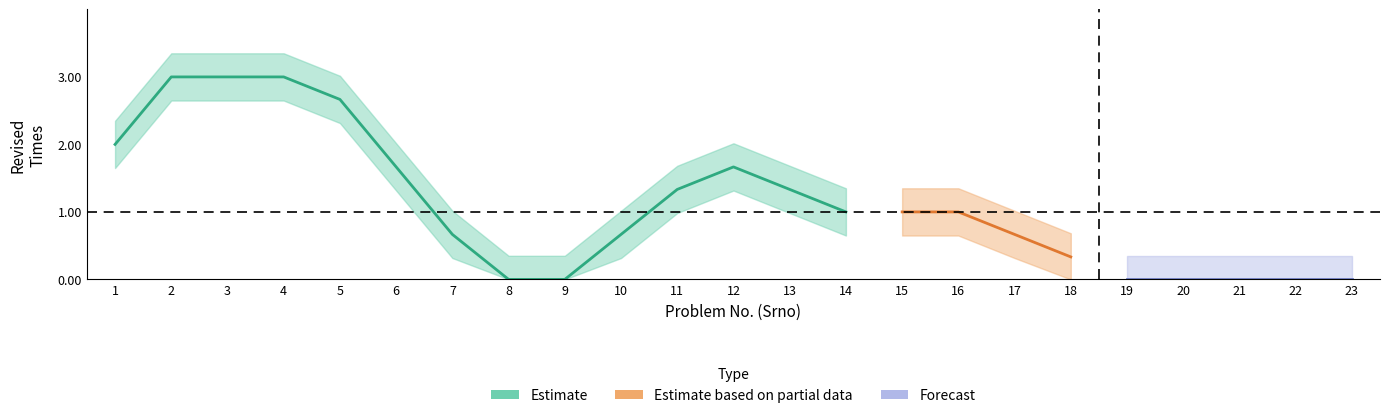

Which has a higher value, 21 or 2?

2